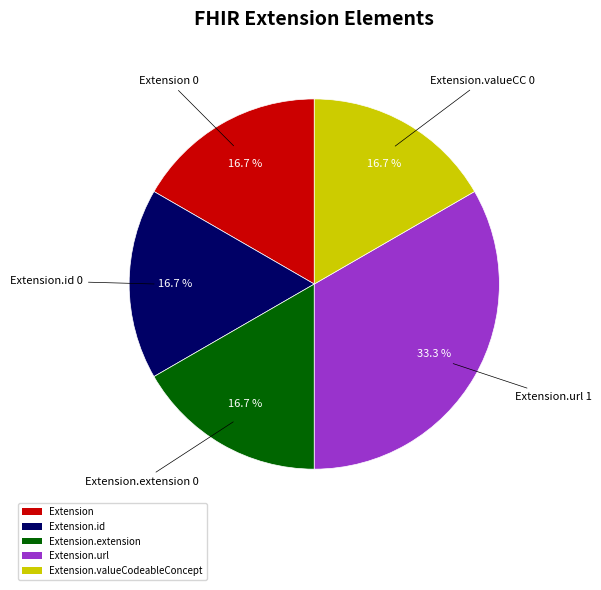

Does Extension.url represent more than half of the total?

No